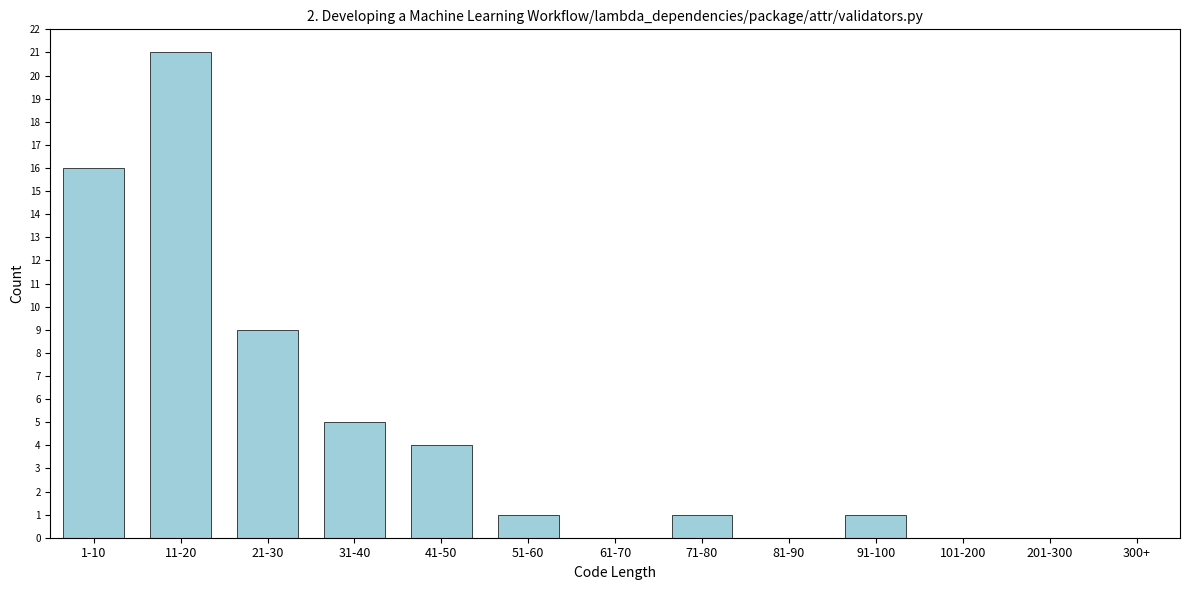

Reading right to left, transcribe all the data shown in this chart.

300+=0	201-300=0	101-200=0	91-100=1	81-90=0	71-80=1	61-70=0	51-60=1	41-50=4	31-40=5	21-30=9	11-20=21	1-10=16